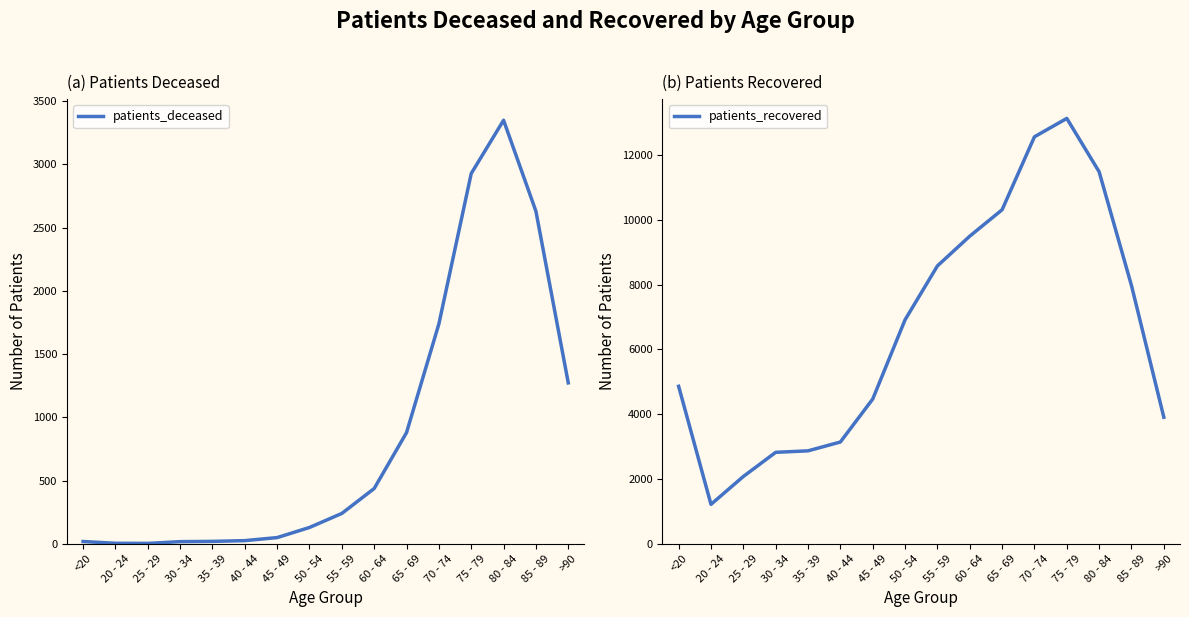

Reading right to left, what are all the values shown in this chart?

patients_deceased: >90=1272	85 - 89=2629	80 - 84=3348	75 - 79=2927	70 - 74=1738	65 - 69=879	60 - 64=437	55 - 59=240	50 - 54=129	45 - 49=49	40 - 44=25	35 - 39=19	30 - 34=17	25 - 29=3	20 - 24=4	<20=18
patients_recovered: >90=3907	85 - 89=7975	80 - 84=11487	75 - 79=13135	70 - 74=12567	65 - 69=10314	60 - 64=9499	55 - 59=8580	50 - 54=6916	45 - 49=4469	40 - 44=3143	35 - 39=2870	30 - 34=2824	25 - 29=2078	20 - 24=1217	<20=4863